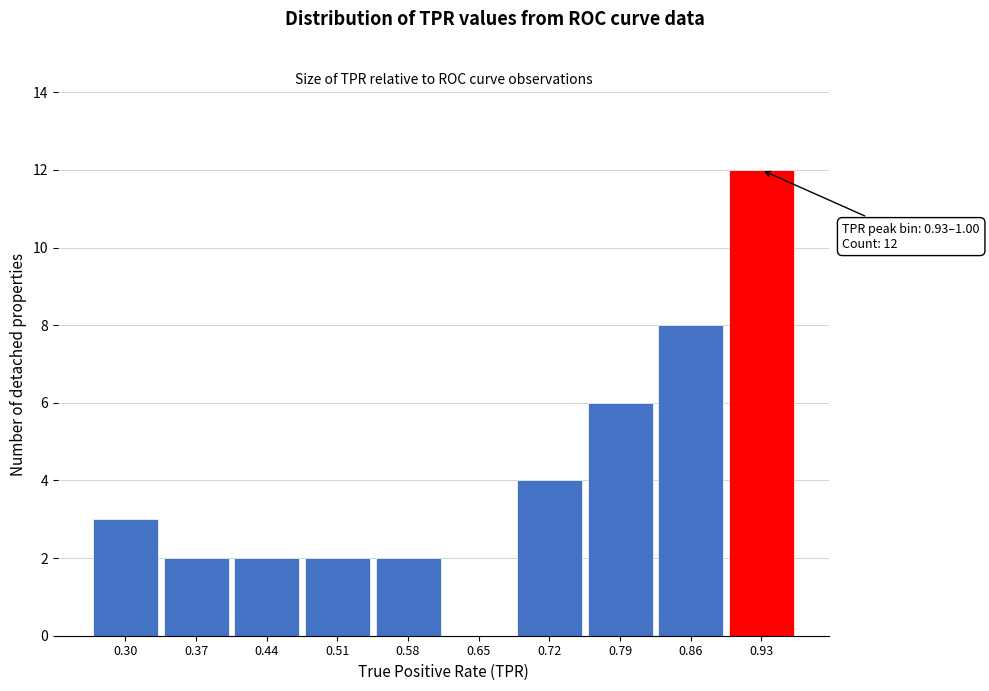

Reading left to right, extract all data points from this chart.

0.30=3	0.37=2	0.44=2	0.51=2	0.58=2	0.65=0	0.72=4	0.79=6	0.86=8	0.93=12